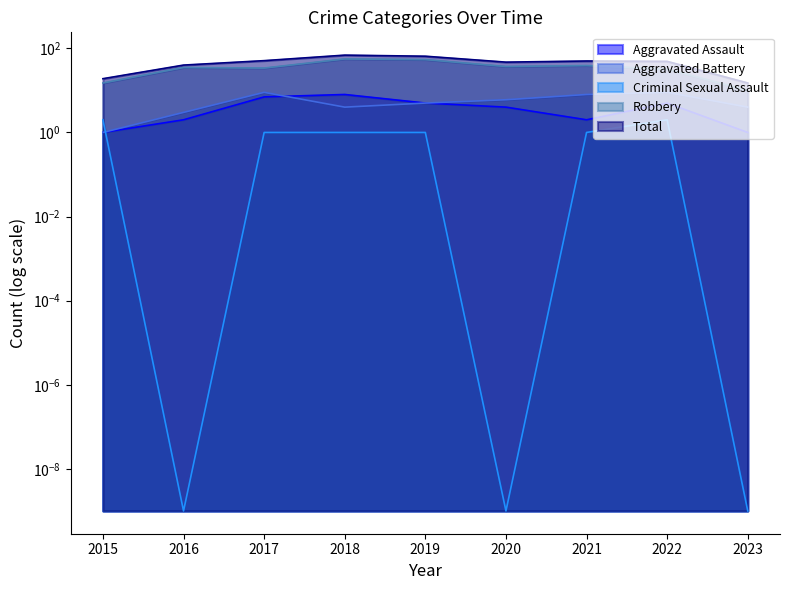

The value of Total at 2021 is 50.0. True or false?

True